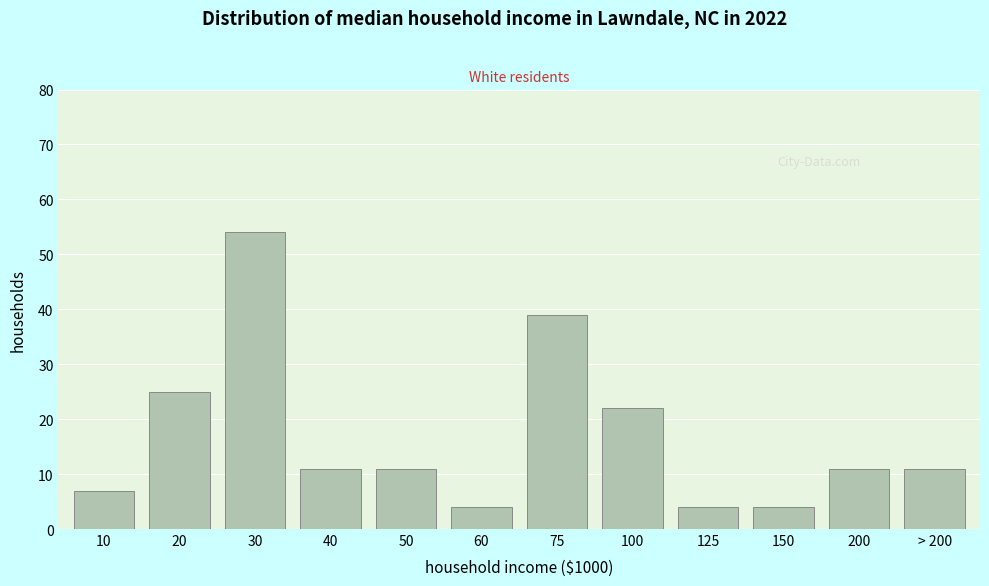

Reading left to right, extract all data points from this chart.

7	25	54	11	11	4	39	22	4	4	11	11